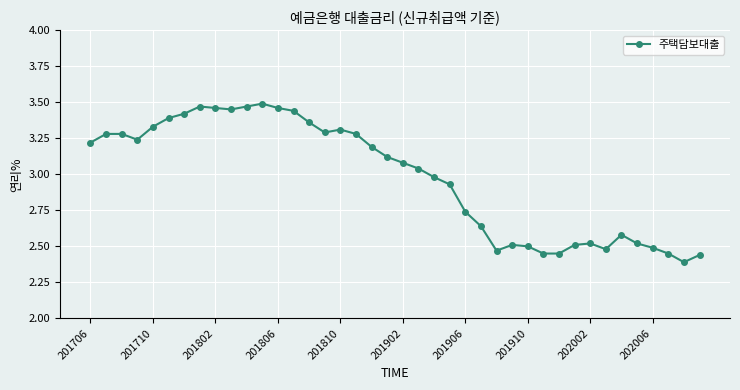

What is the difference between the maximum and minimum values?

1.1